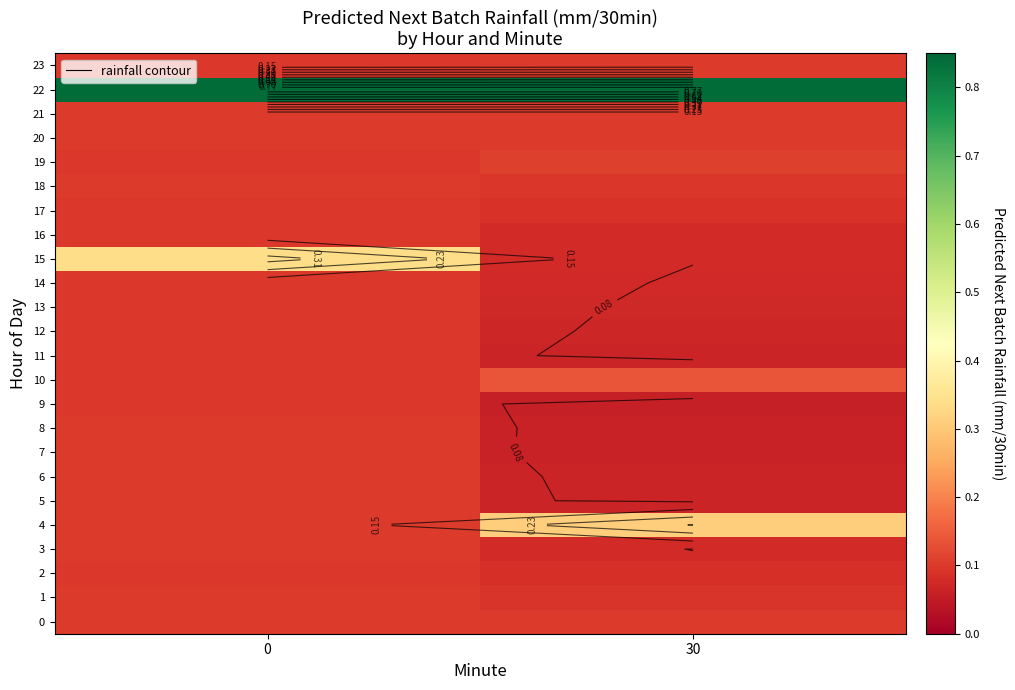

What is the sum of the 21 values at 0 and 30?

0.2